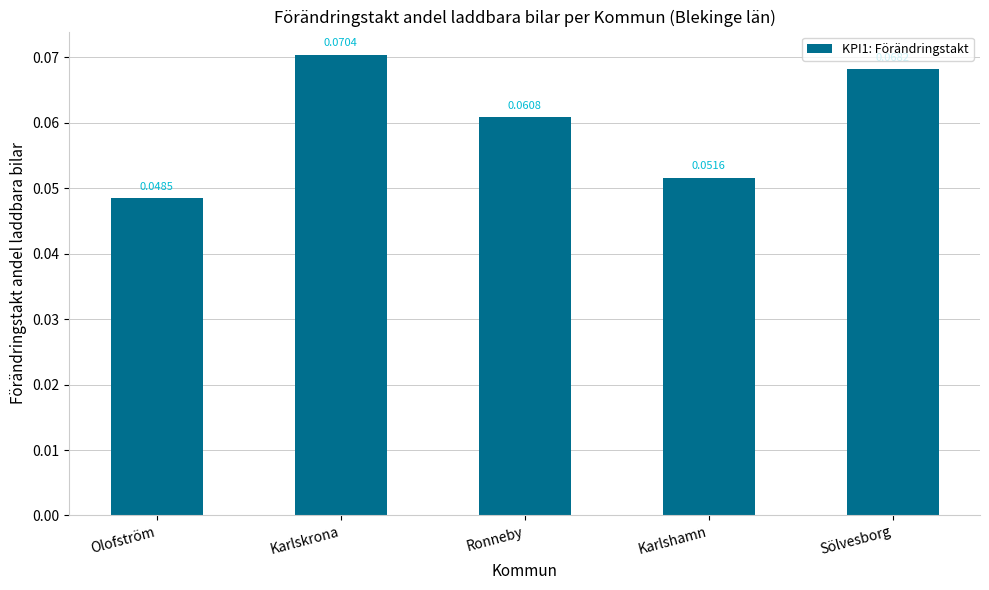

Which label corresponds to the smallest value in the chart?

Olofström